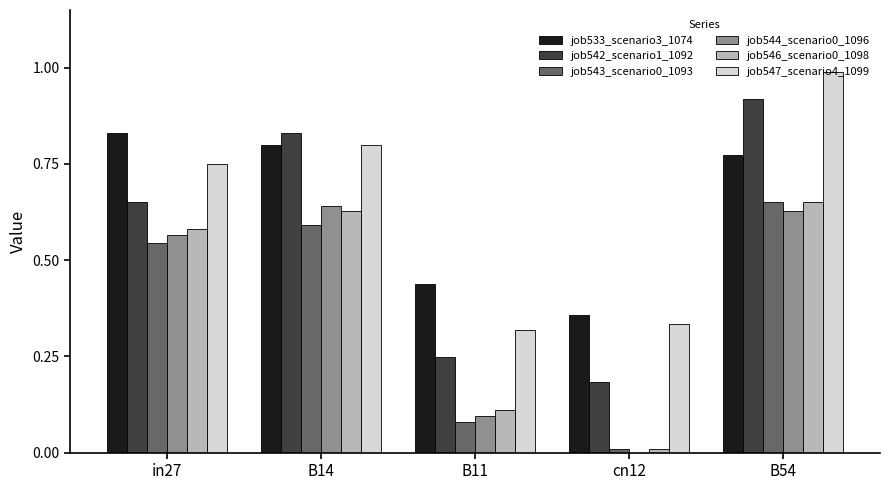

True or false: job547_scenario4_1099 has a value of 0.2 at cn12.

False